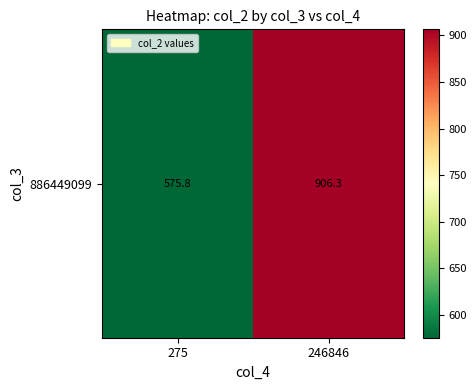

Reading left to right, extract all data points from this chart.

575.8	906.3